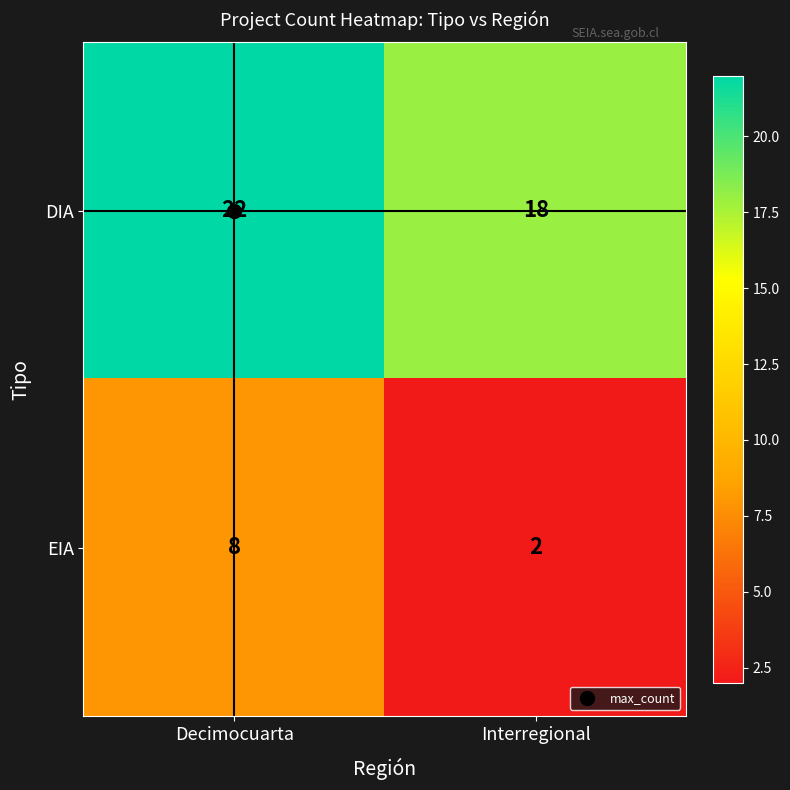

What is the sum of all EIA values?

10